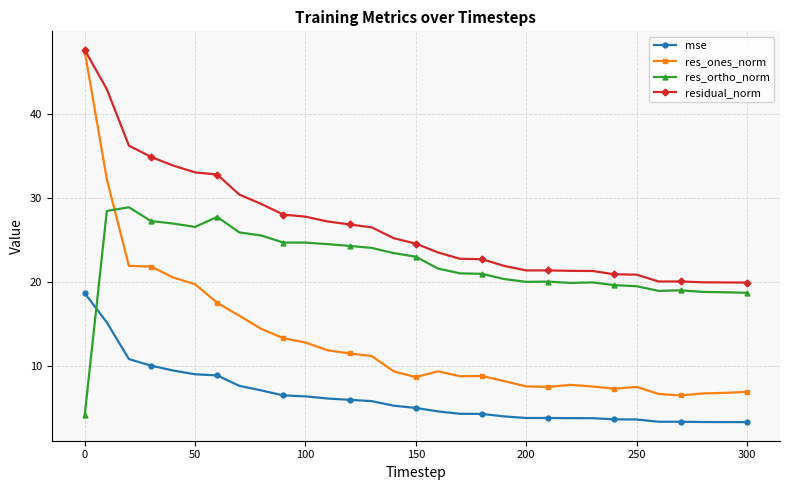

What is the value of the res_ortho_norm point at the 3rd from the left?

28.9